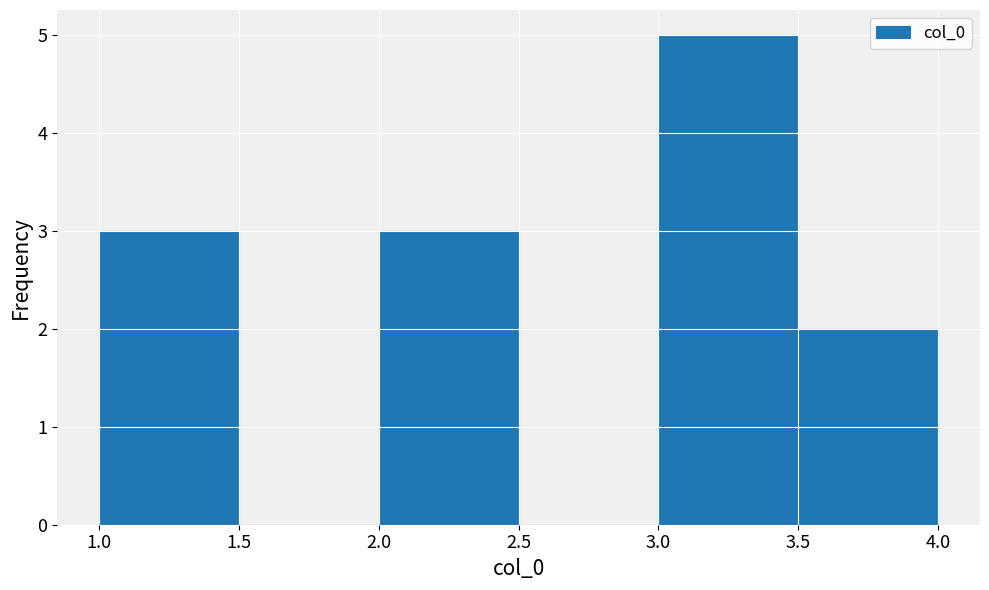

Reading left to right, list every bar in this chart as the range it spans on the x-axis followed by its height. The values are not printed on the chart, so give them approximately, as read against the axis.

1.0 to 1.5: 3
1.5 to 2.0: 0
2.0 to 2.5: 3
2.5 to 3.0: 0
3.0 to 3.5: 5
3.5 to 4.0: 2